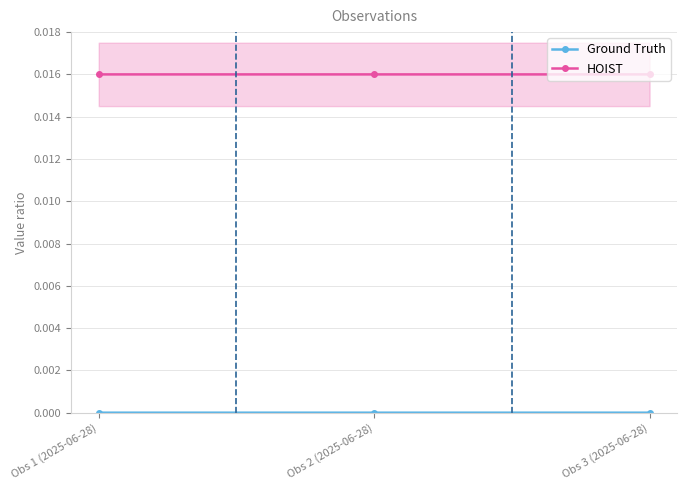

Between Obs 1 (2025-06-28) and Obs 2 (2025-06-28), which series saw the biggest shift?

HOIST